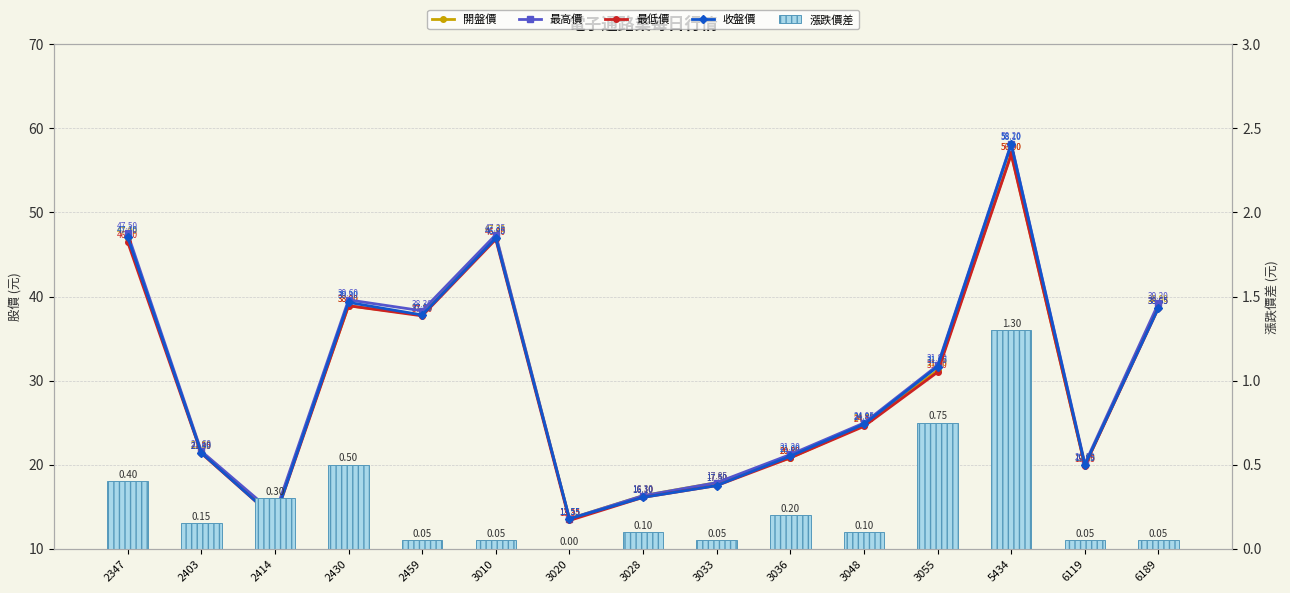

What is the maximum value for 收盤價?

58.1